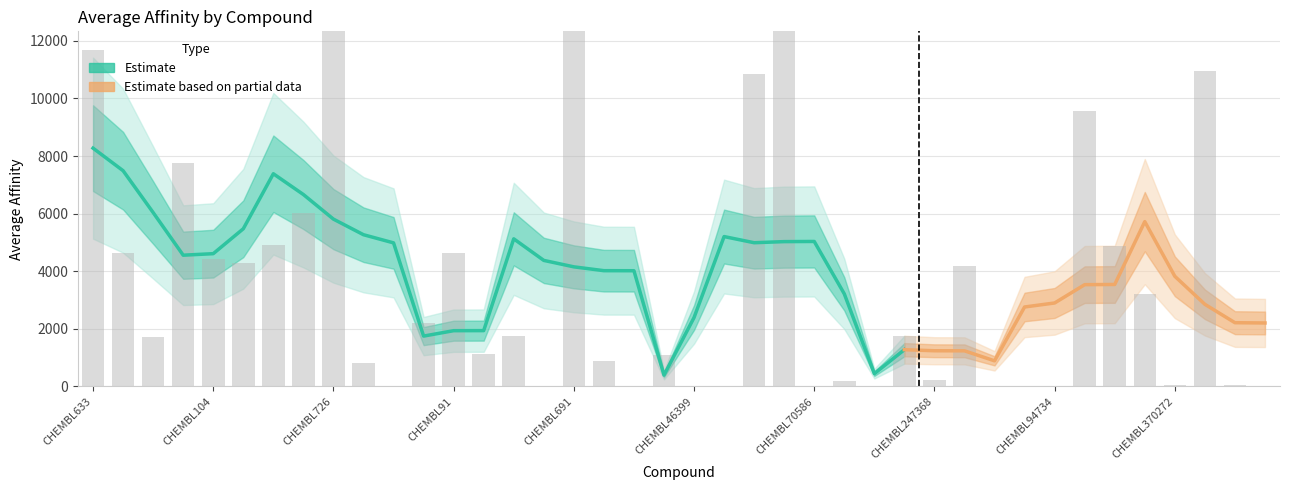

What is the sum of all values?

153298.8